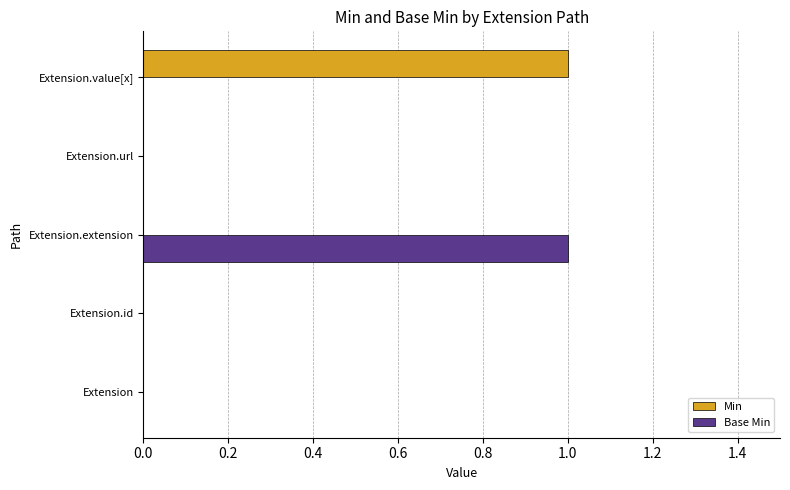

What are all the series names shown in the legend?

Min, Base Min